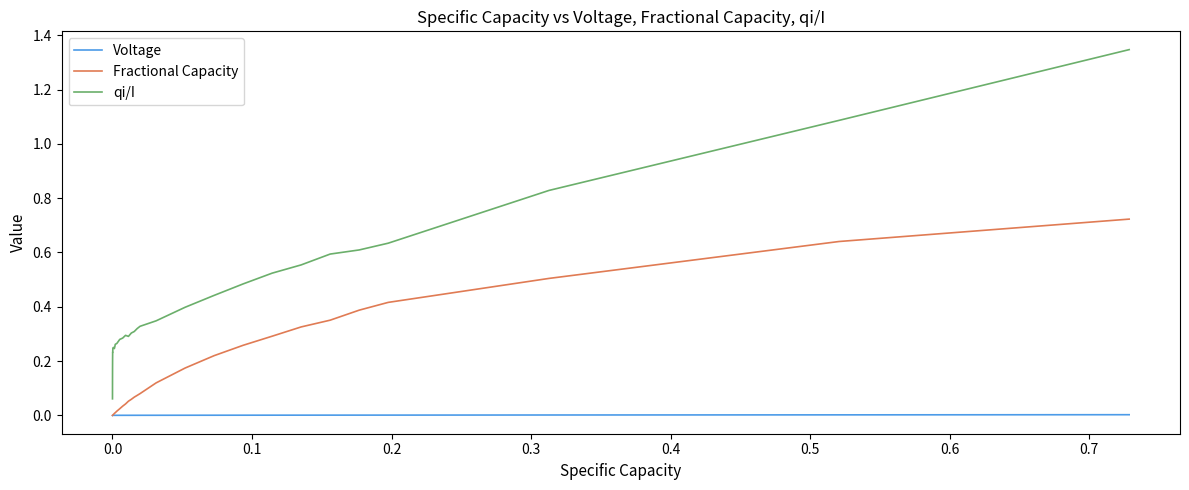

True or false: Fractional Capacity and qi/I cross at least once.

False